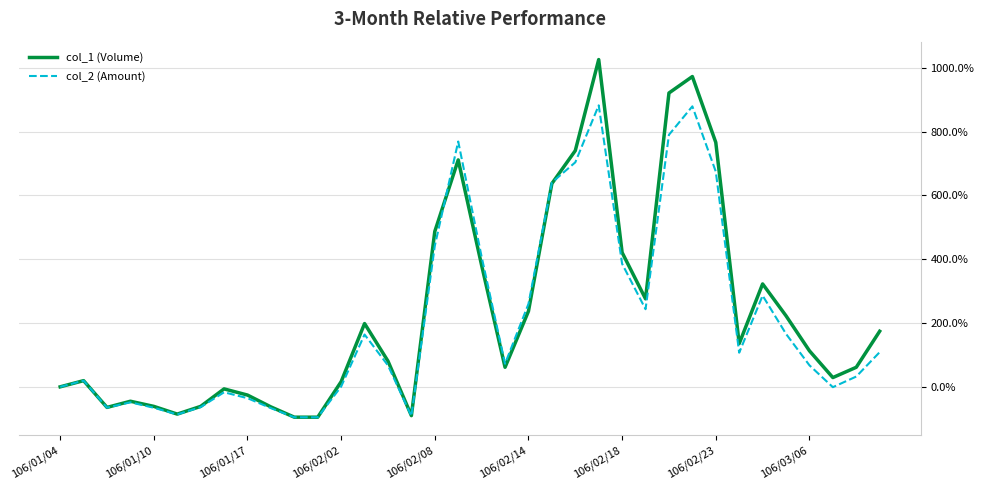

How many distinct data groups are displayed?

2